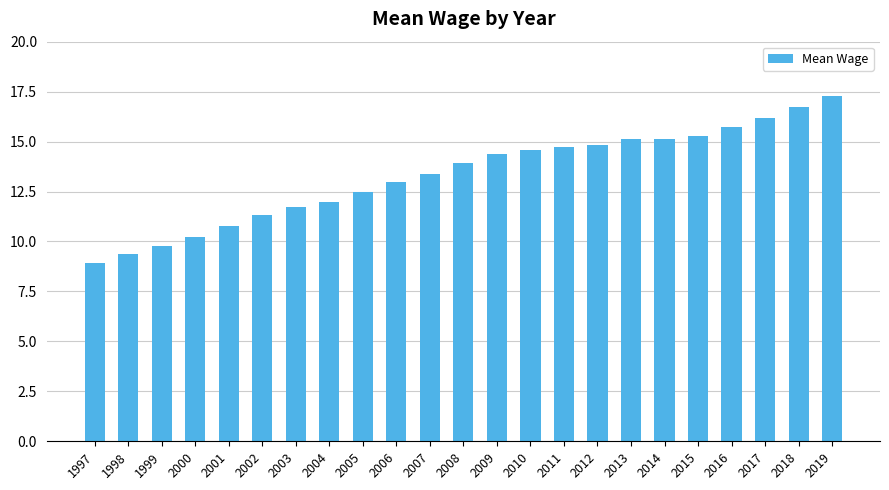

True or false: the data shows 11.7 at 2003.

True